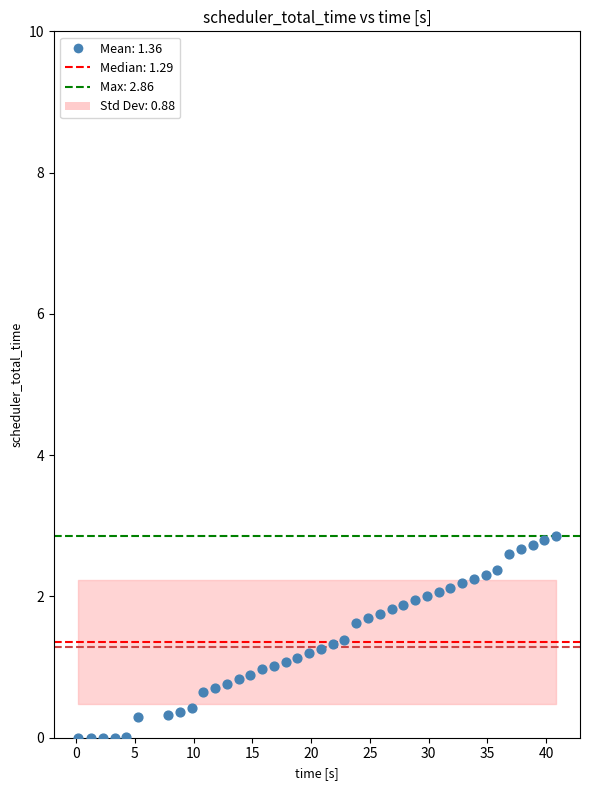

What is the range of Y values (max minus min)?

2.9